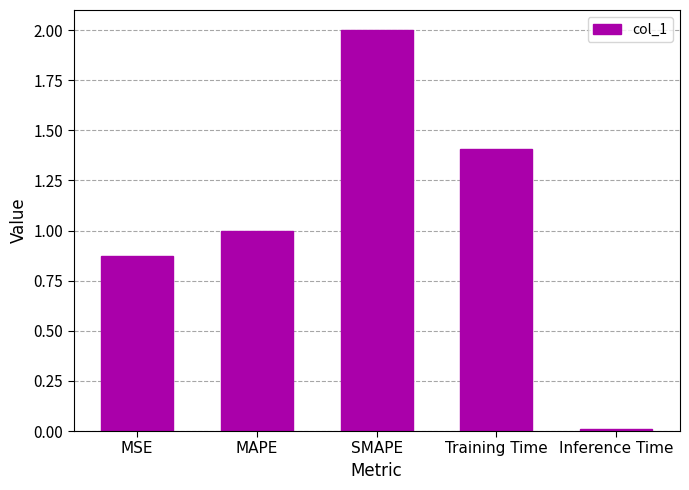

How many bars are there in total?

5